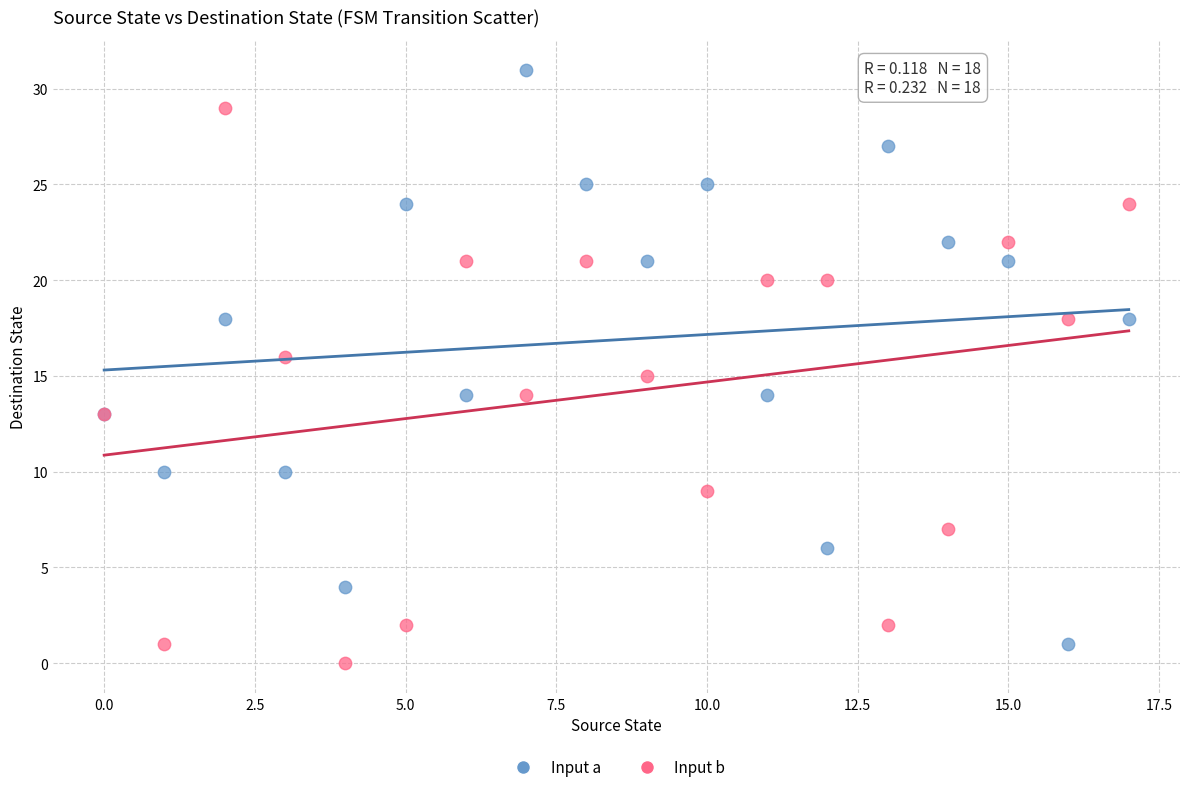

What are all the series names shown in the legend?

Input a, Input b